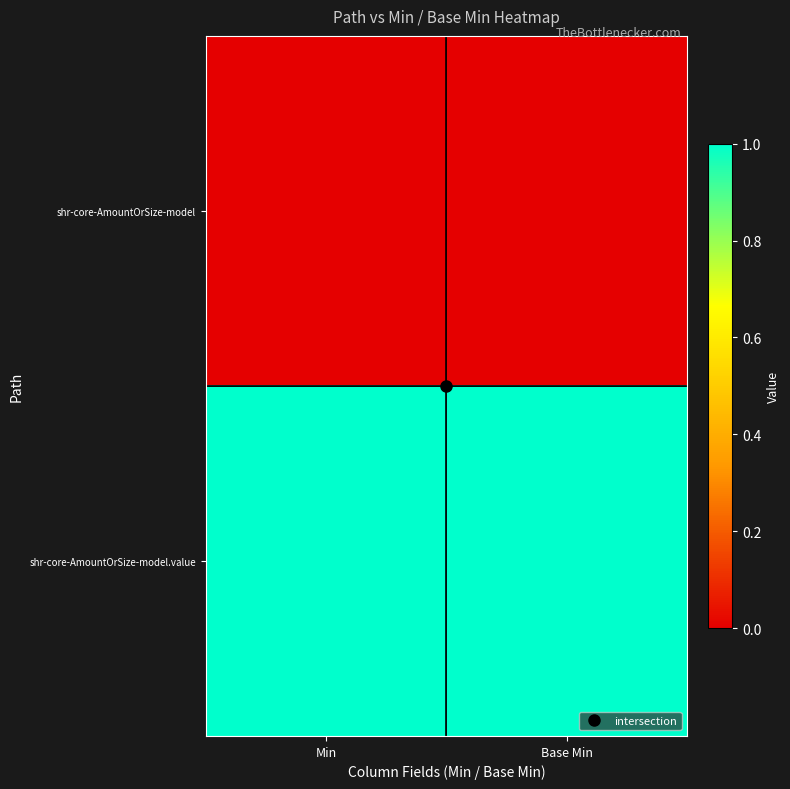

Reading left to right, list all the values displayed in this chart.

shr-core-AmountOrSize-model: Min=0	Base Min=0
shr-core-AmountOrSize-model.value: Min=1	Base Min=1